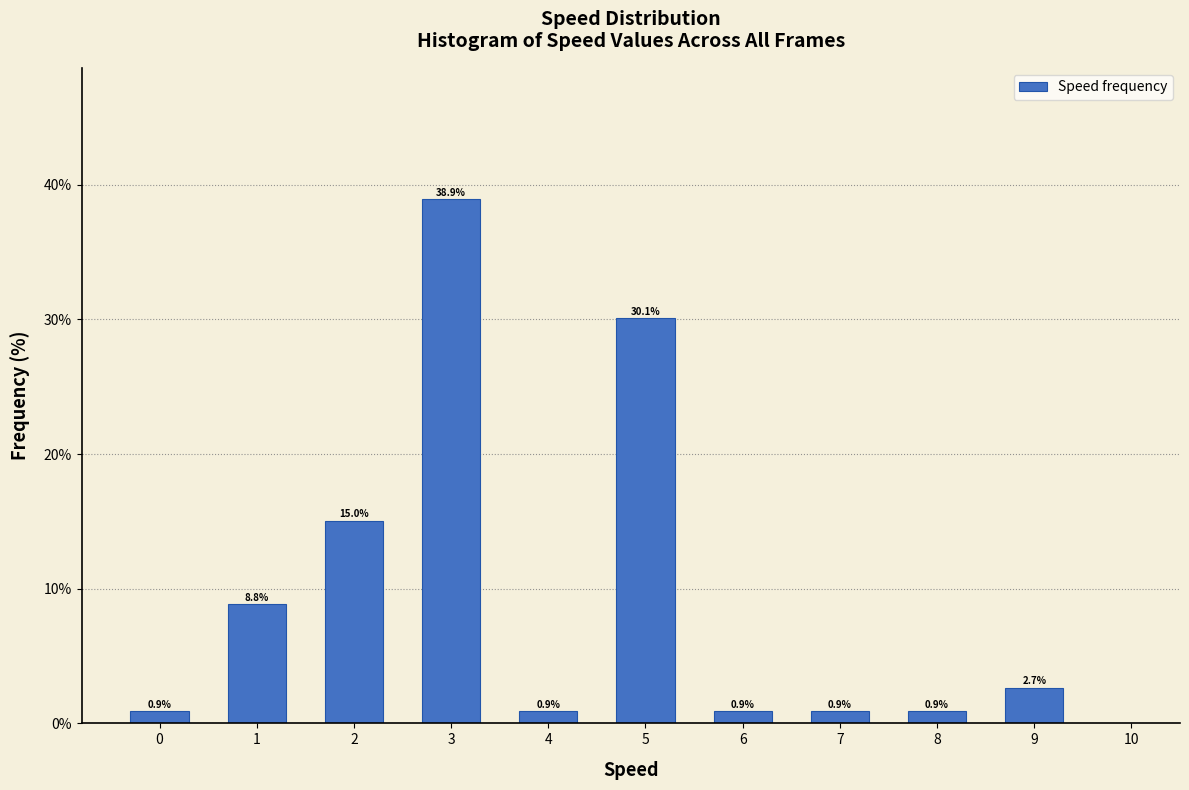

Reading left to right, extract all data points from this chart.

0.9	8.8	15.0	38.9	0.9	30.1	0.9	0.9	0.9	2.7